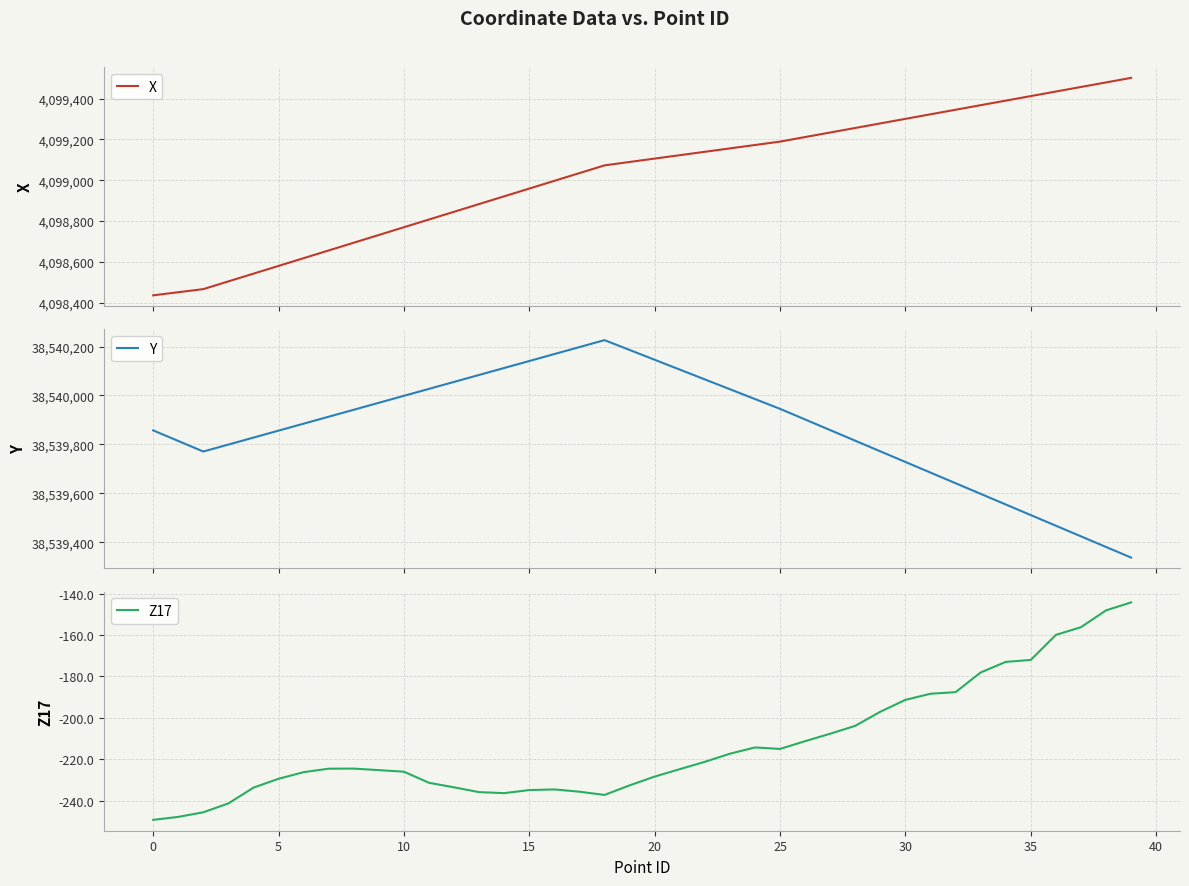

Read the Z17 value at 18.

-237.3